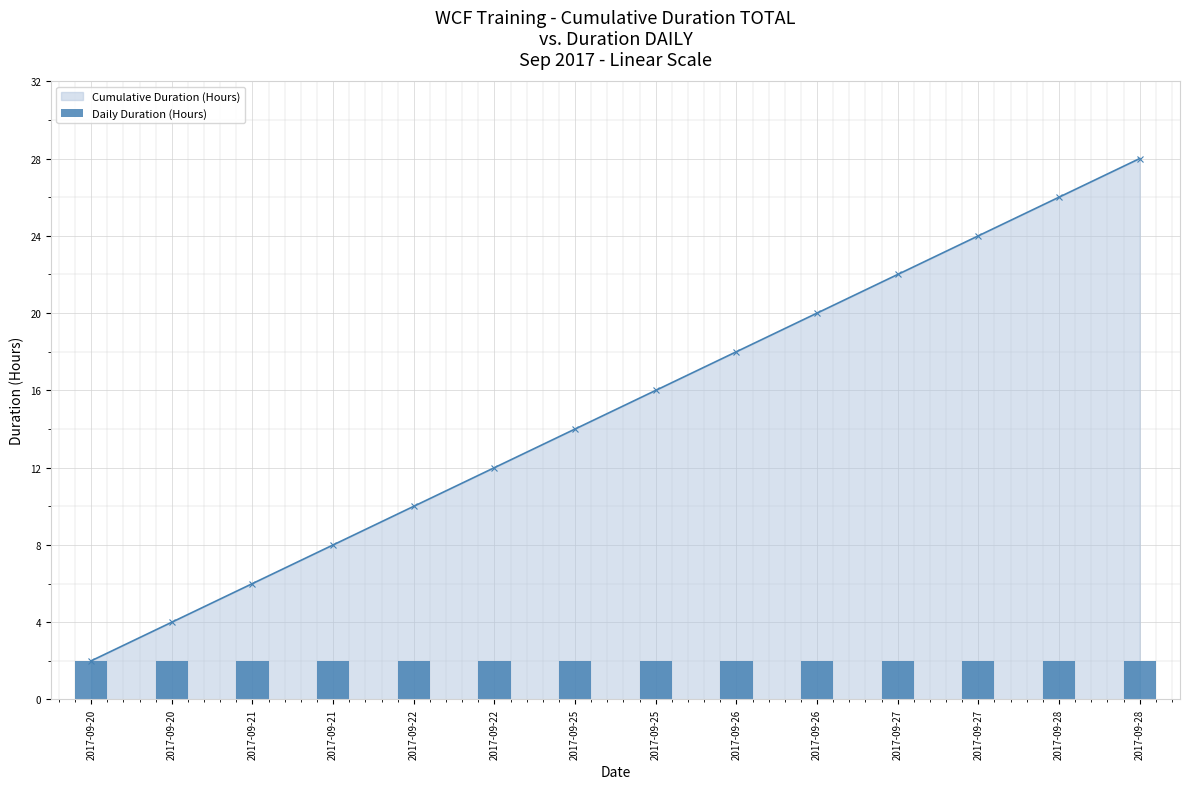

Is the value of Daily Duration (Hours) at 2017-09-21 greater than the value of Cumulative Duration (Hours) at 2017-09-28?

No